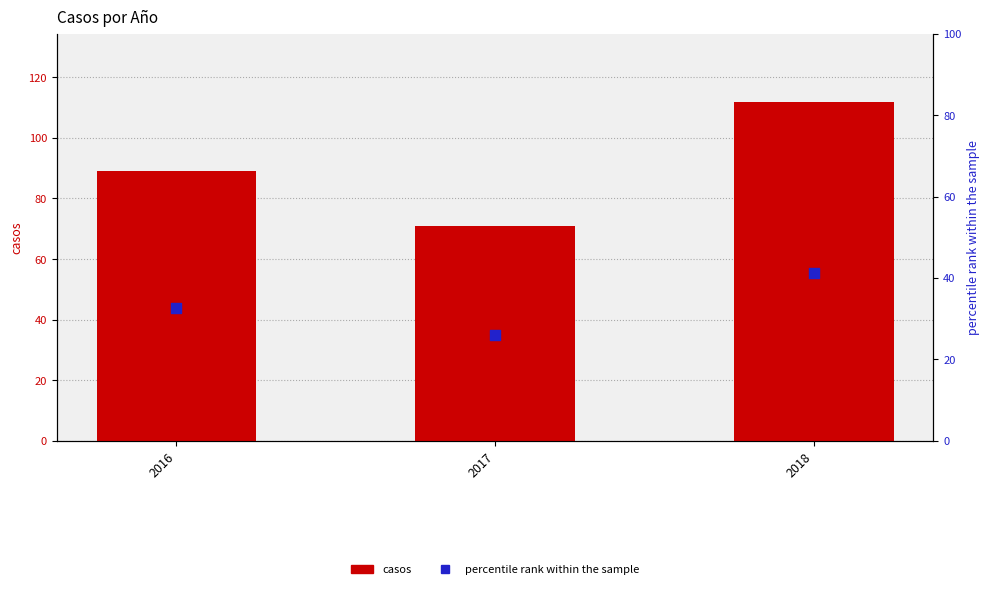

Is the value of casos at 2017 greater than the value of percentile rank within the sample at 2017?

Yes